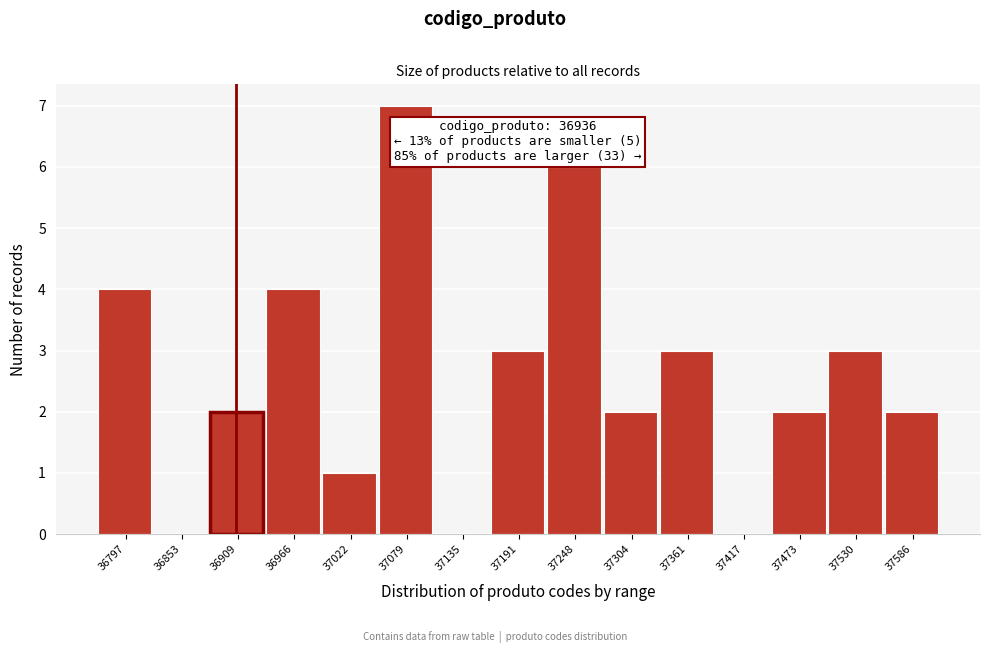

Reading right to left, extract all data points from this chart.

37586=2	37530=3	37473=2	37417=0	37361=3	37304=2	37248=6	37191=3	37135=0	37079=7	37022=1	36966=4	36909=2	36853=0	36797=4